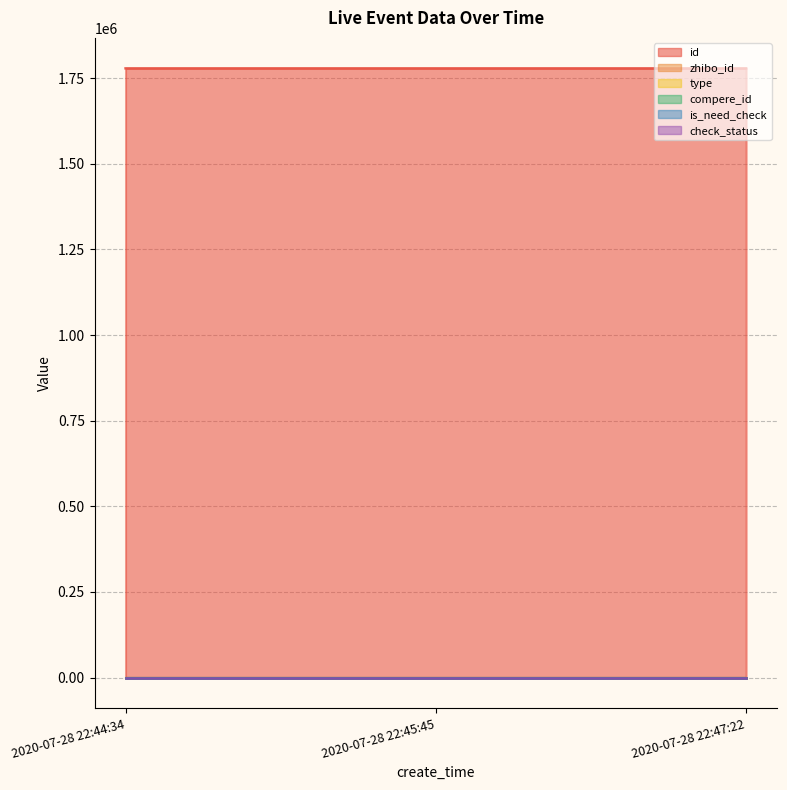

Count the id values in the range 1778431 to 1778435.

3